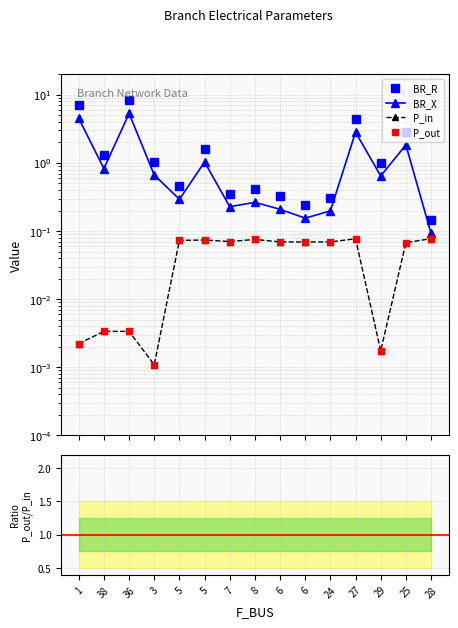

Which series has the largest total across all categories?

BR_R